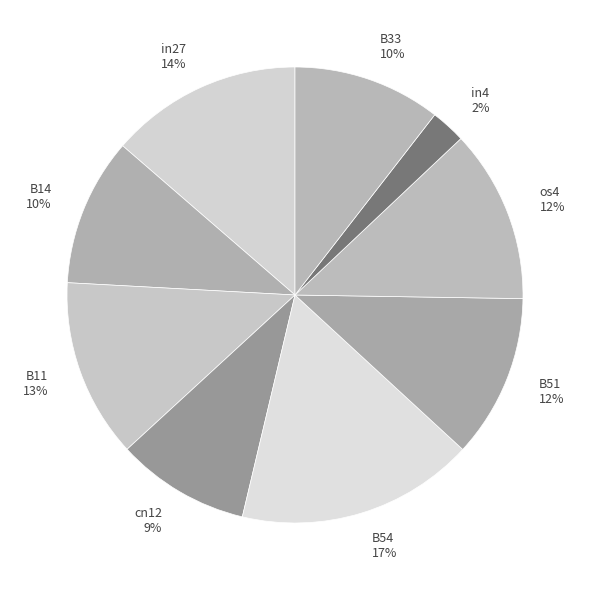

Does B33 represent more than half of the total?

No